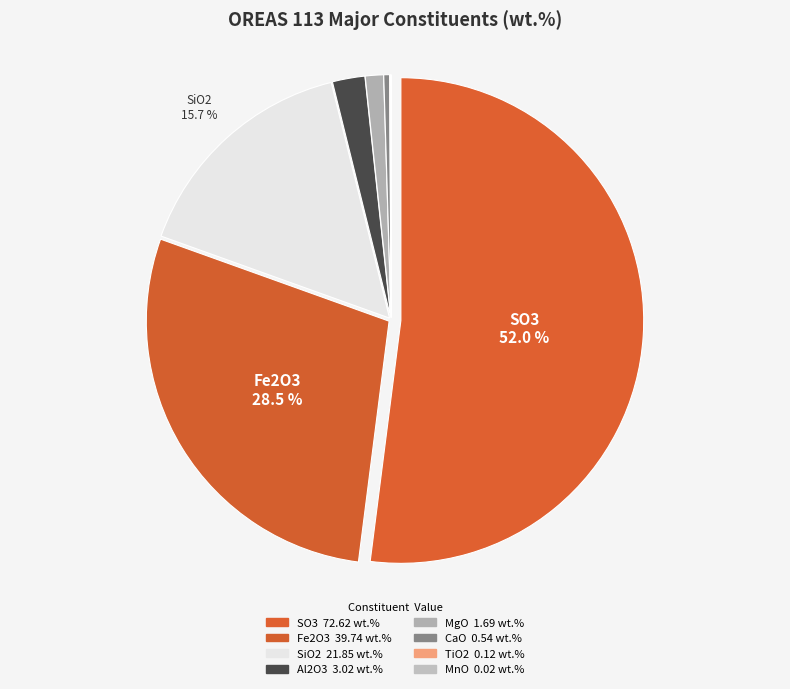

How many segments does this pie chart have?

8